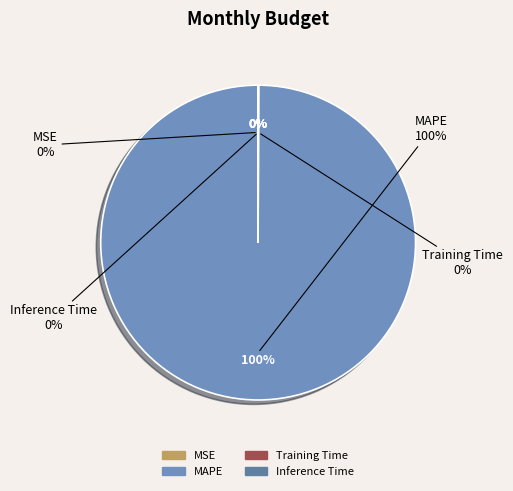

Do MAPE and Inference Time together represent more than half of the pie?

Yes